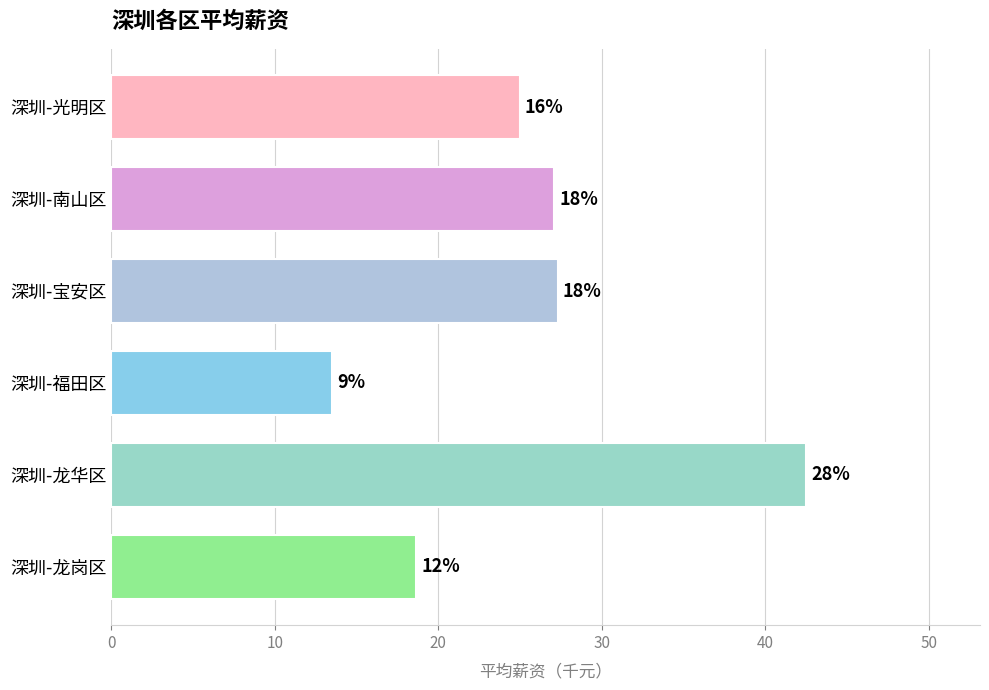

How many bars are there in total?

6